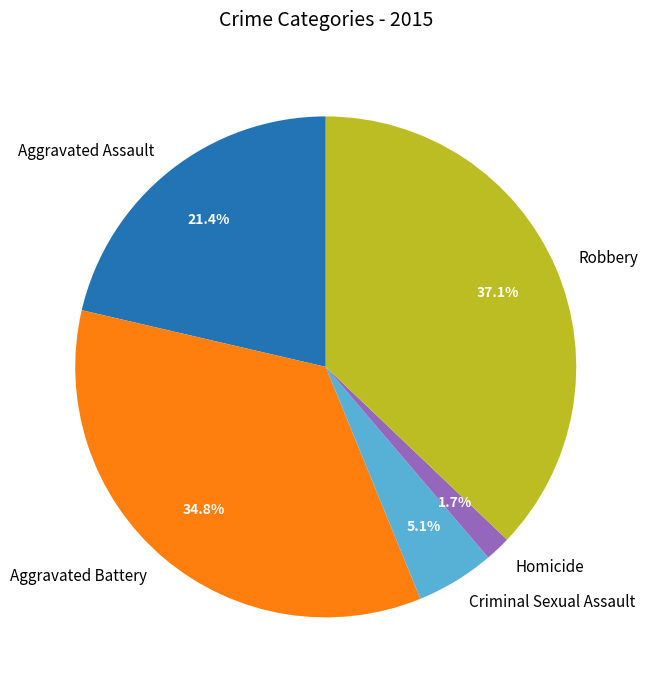

To the nearest percent, what is the average slice percentage?

20%